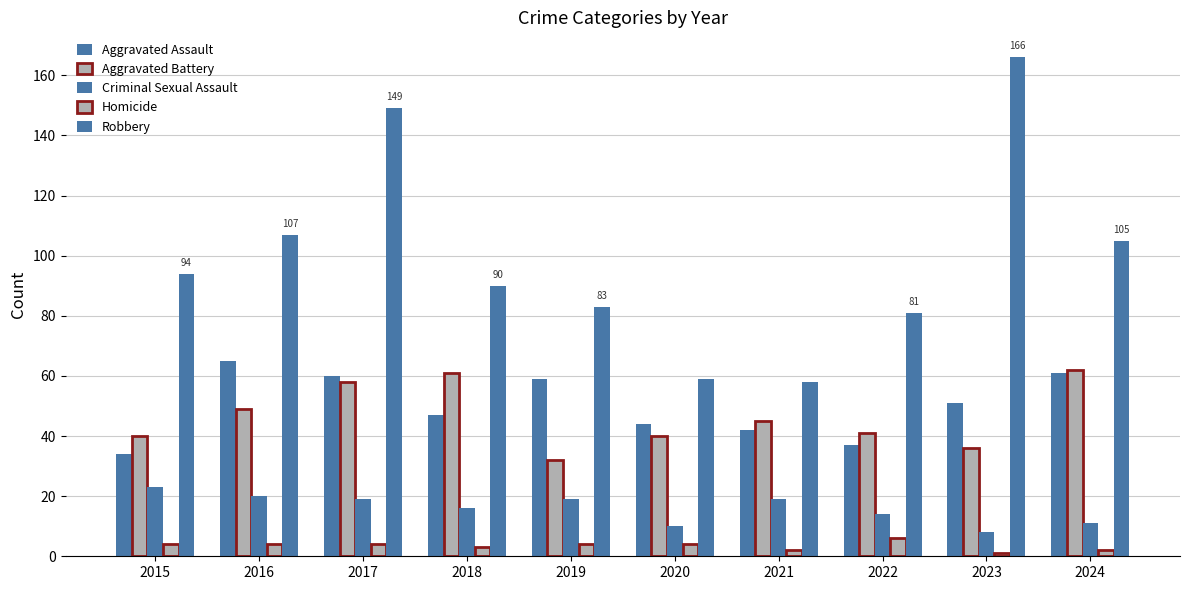

Between 2018 and 2024, which is larger?

2024